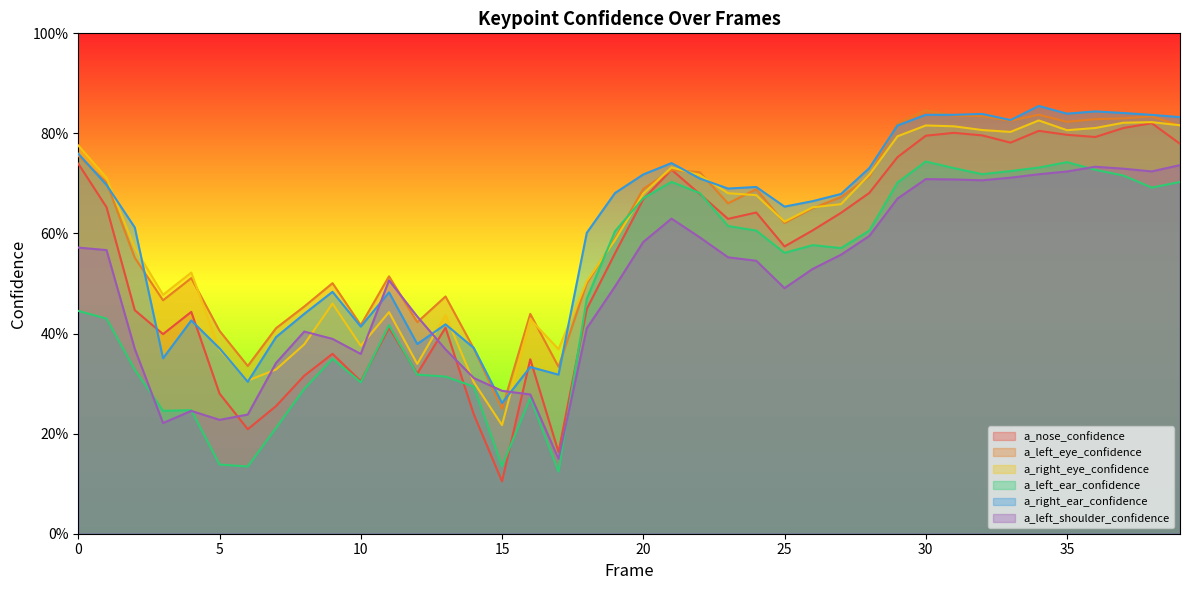

What is the sum of all a_right_eye_confidence values?

24.0